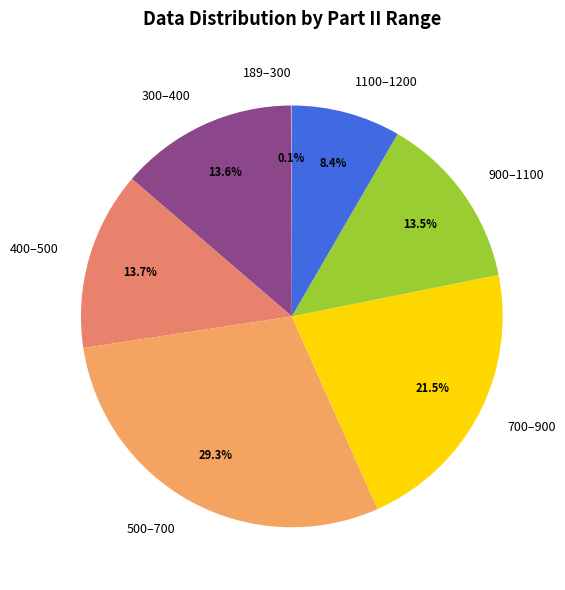

Is there a majority slice in this chart?

No